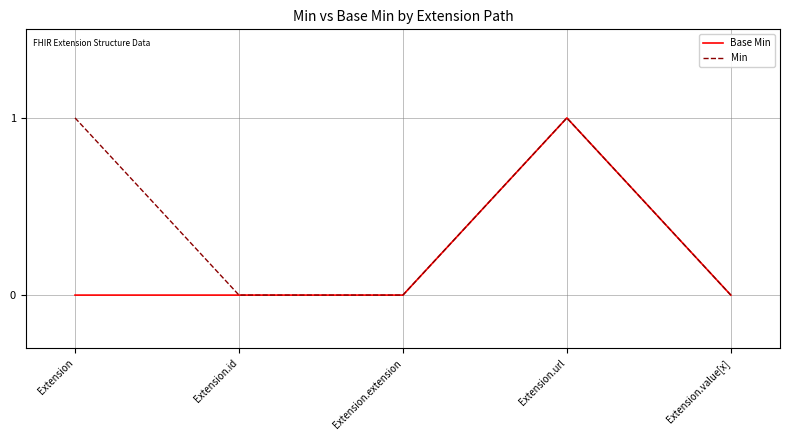

What is the sum of all Min values?

2